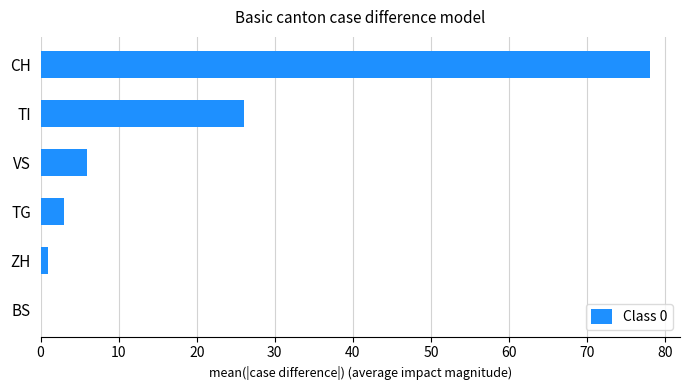

The value at VS is 6. True or false?

True